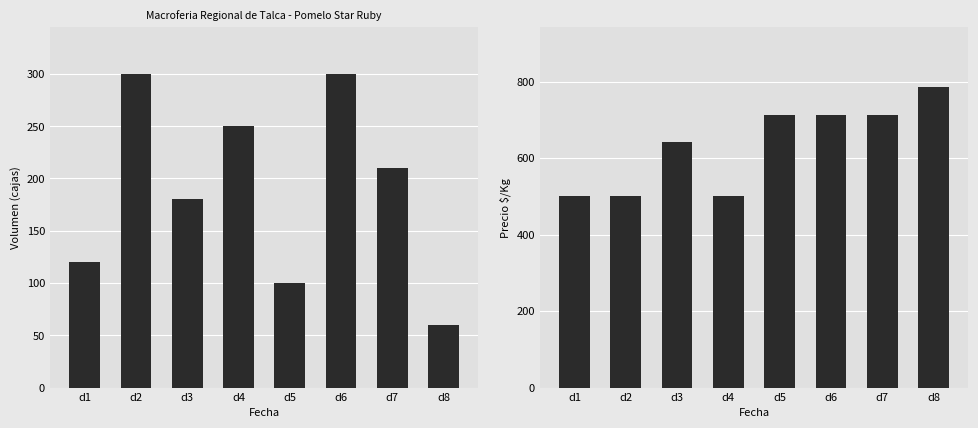

What is the difference between the second highest and minimum values in the Precio $/Kg series?

214